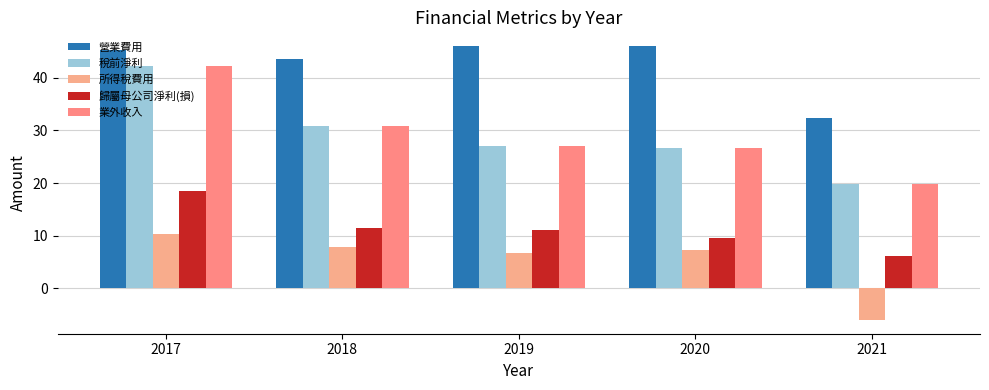

The 歸屬母公司淨利(損) series shows 18.4 at 2017. True or false?

True